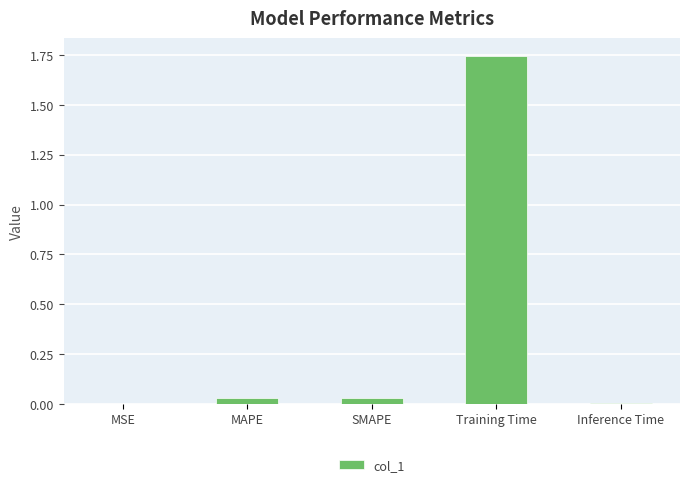

Which category has the highest value across all series?

Training Time